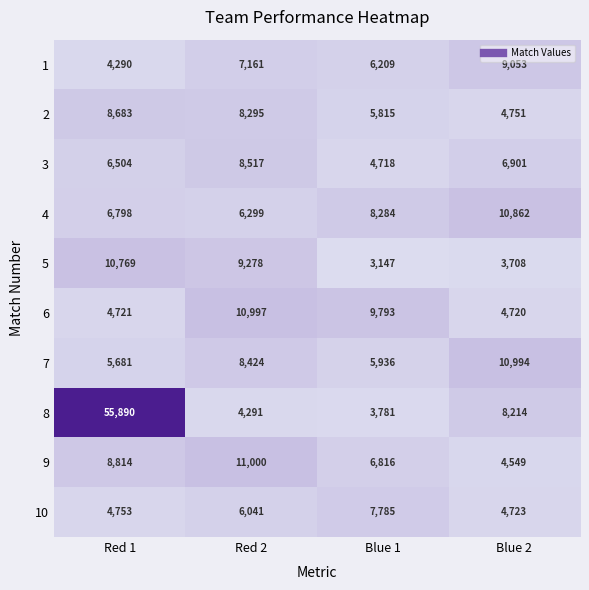

What is the smallest value displayed?

3147